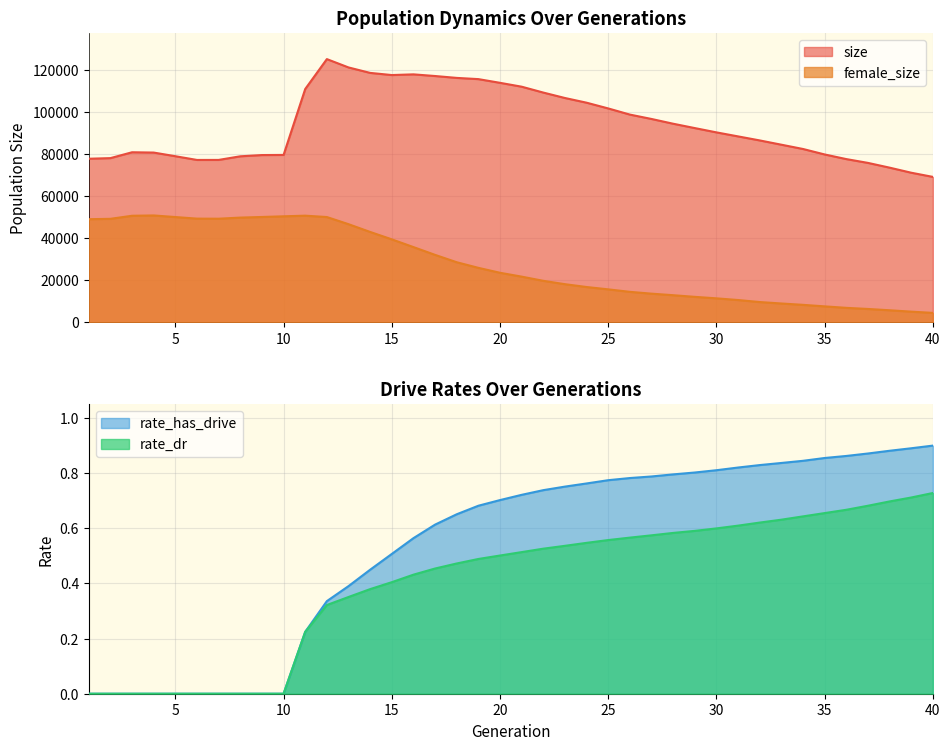

True or false: rate_has_drive and rate_dr intersect in this chart.

False